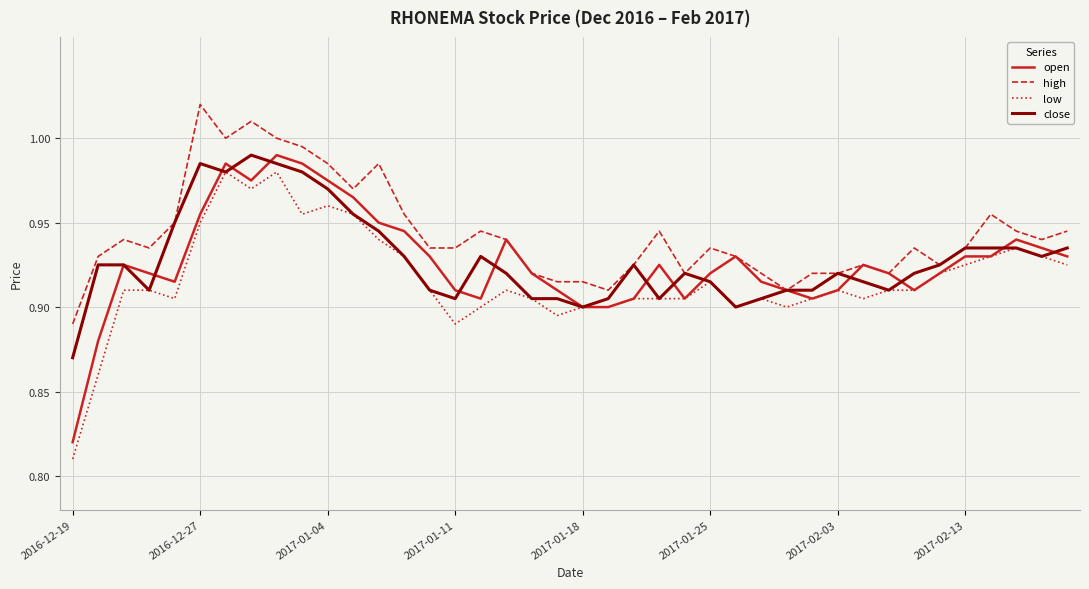

At how many categories does at least one series exceed 0?

40